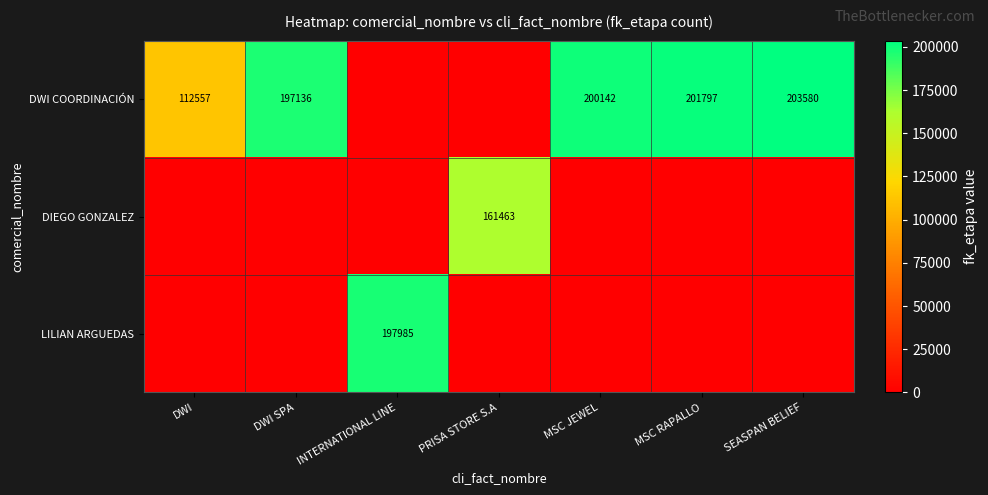

The value of DWI COORDINACIÓN at DWI is 171568. True or false?

False